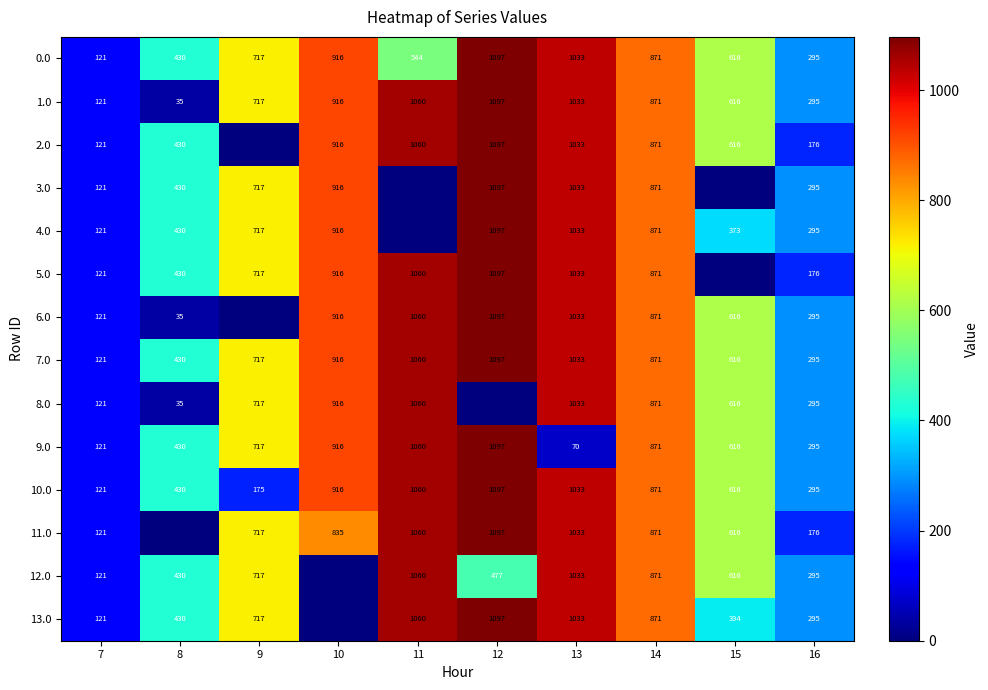

Is it true that 4.0 equals 121 at 7?

True